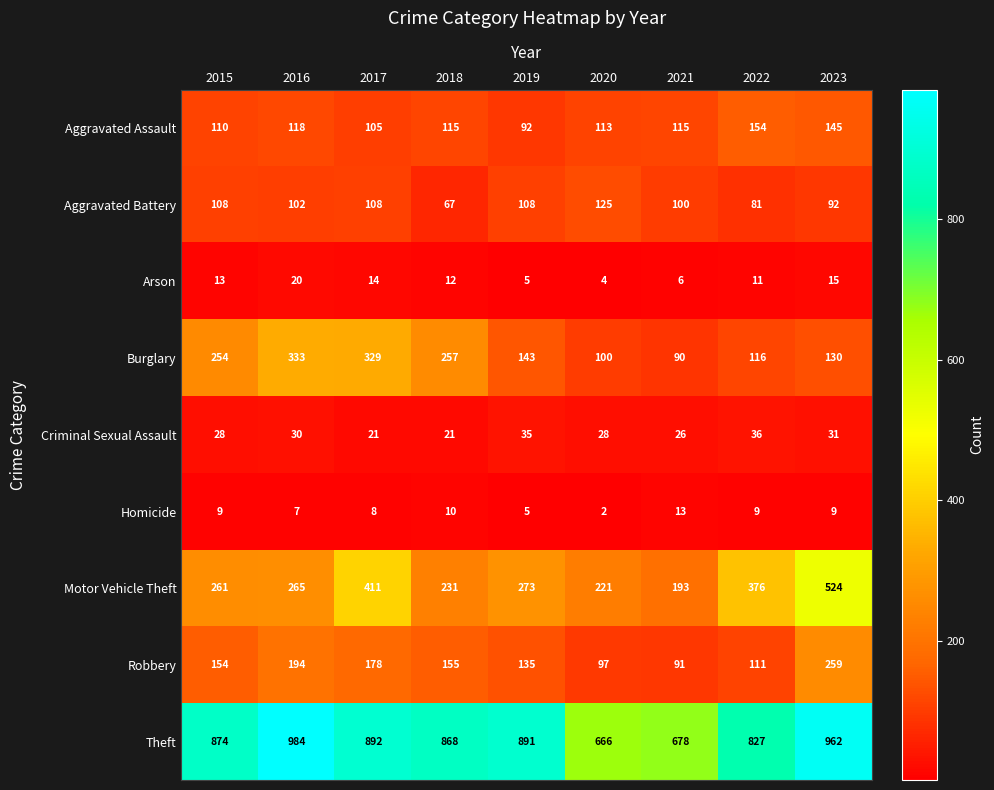

Which category has the lowest value across all series?

2020